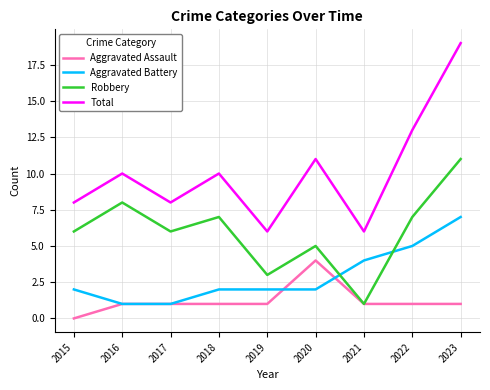

Read the Total value at 2018, to the nearest 5.

10